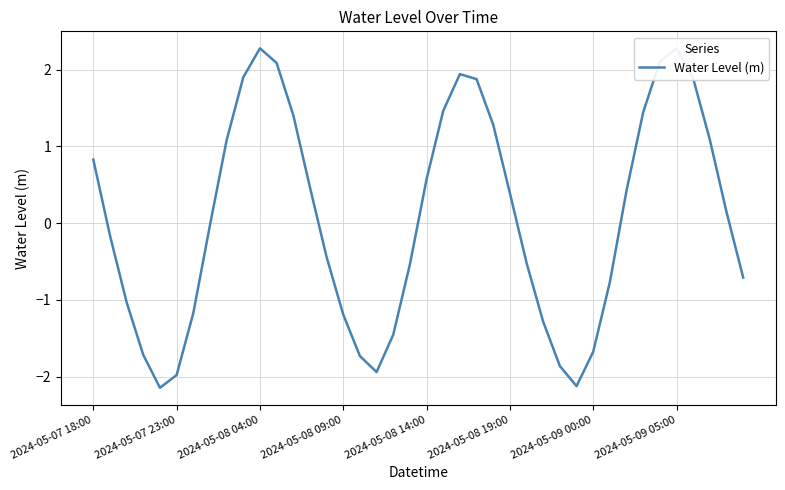

What is the minimum value shown in the chart?

-2.1